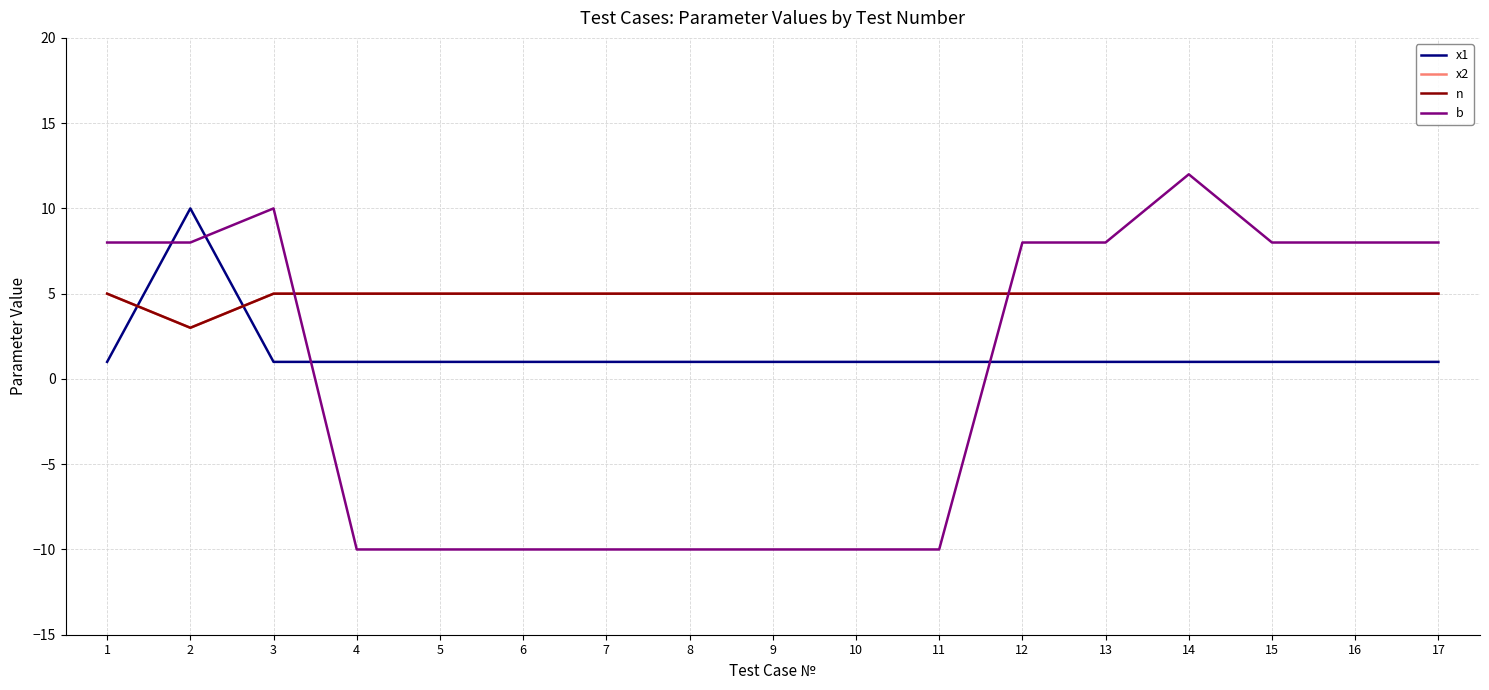

What is the value of the x1 point at the 15th from the left?

1